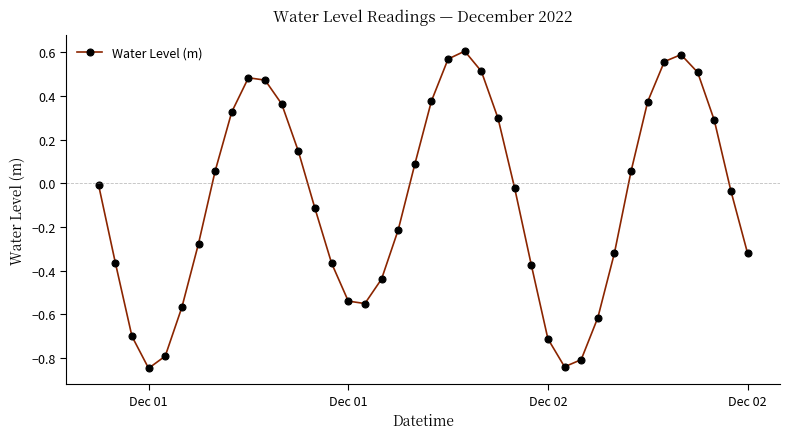

How many points are lower than both their immediate neighbors (excluding endpoints)?

3